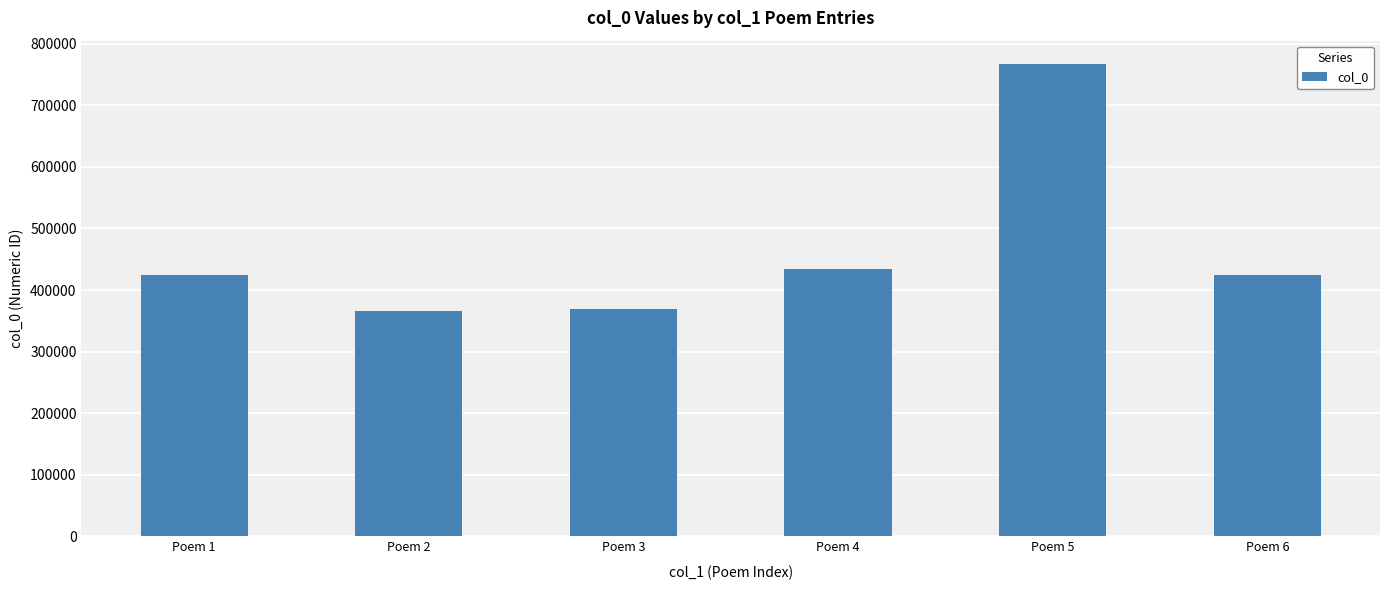

Where is the data nearest to the value 566253?

Poem 4